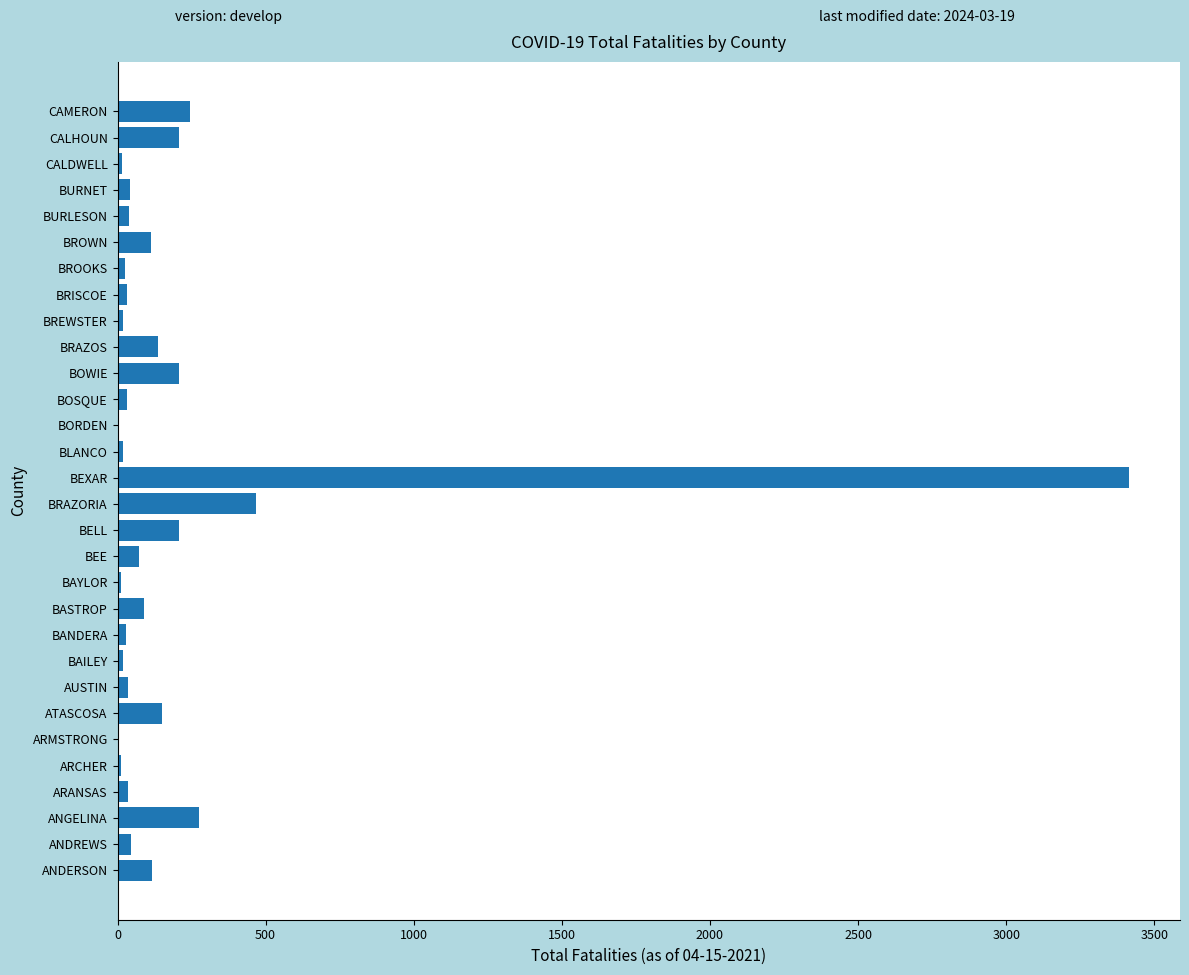

What is the sum of all values?

6128